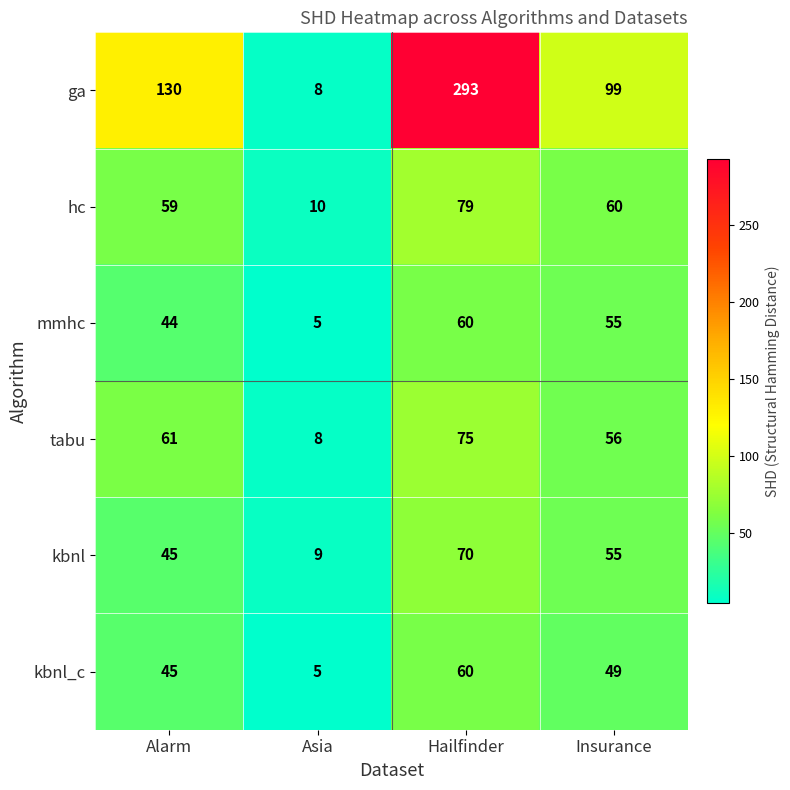

Reading left to right, transcribe all the data shown in this chart.

ga: 130	8	293	99
hc: 59	10	79	60
mmhc: 44	5	60	55
tabu: 61	8	75	56
kbnl: 45	9	70	55
kbnl_c: 45	5	60	49